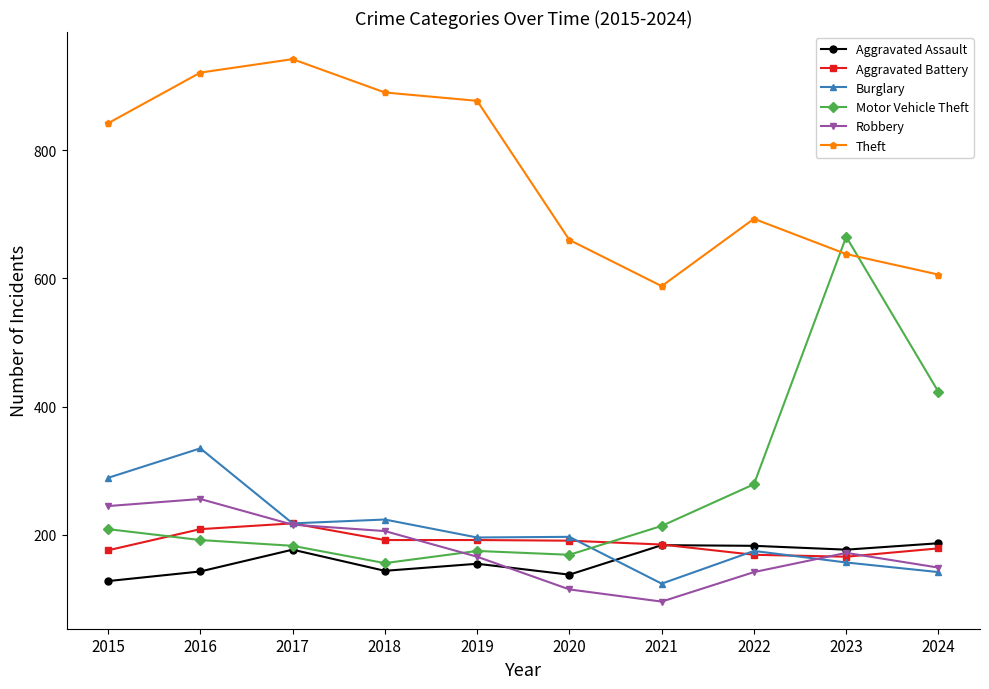

Which series has the largest total across all categories?

Theft